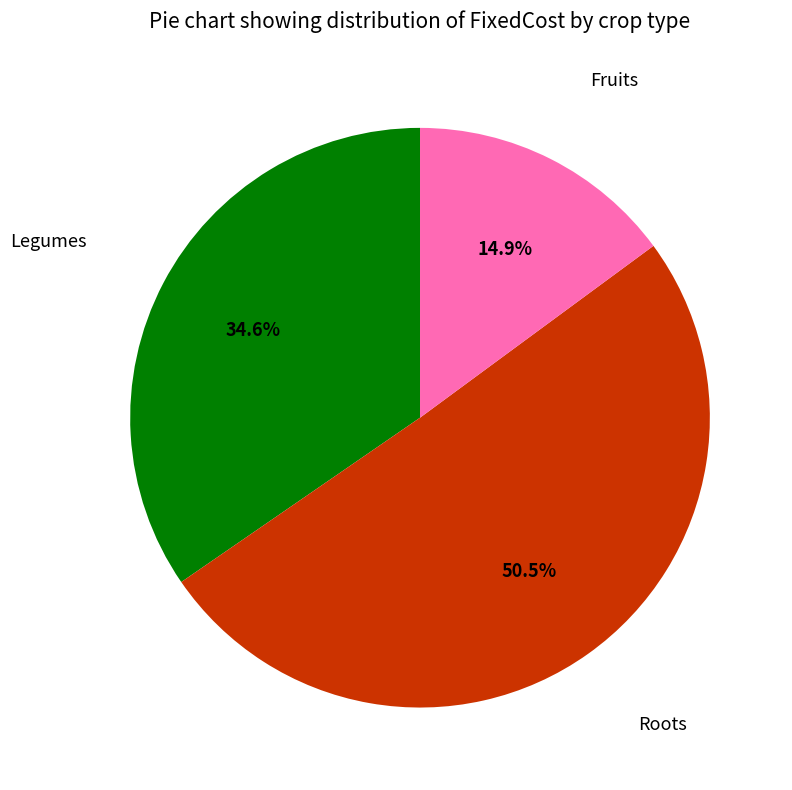

Is there any slice that represents more than half of the pie?

Yes